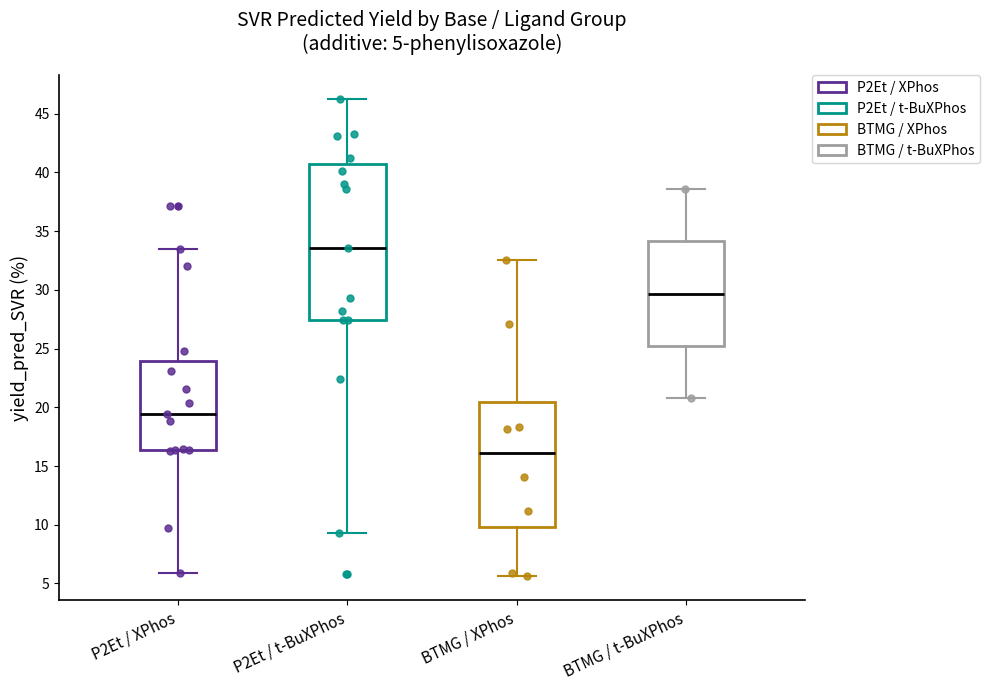

Which box has the highest median line?

P2Et / t-BuXPhos